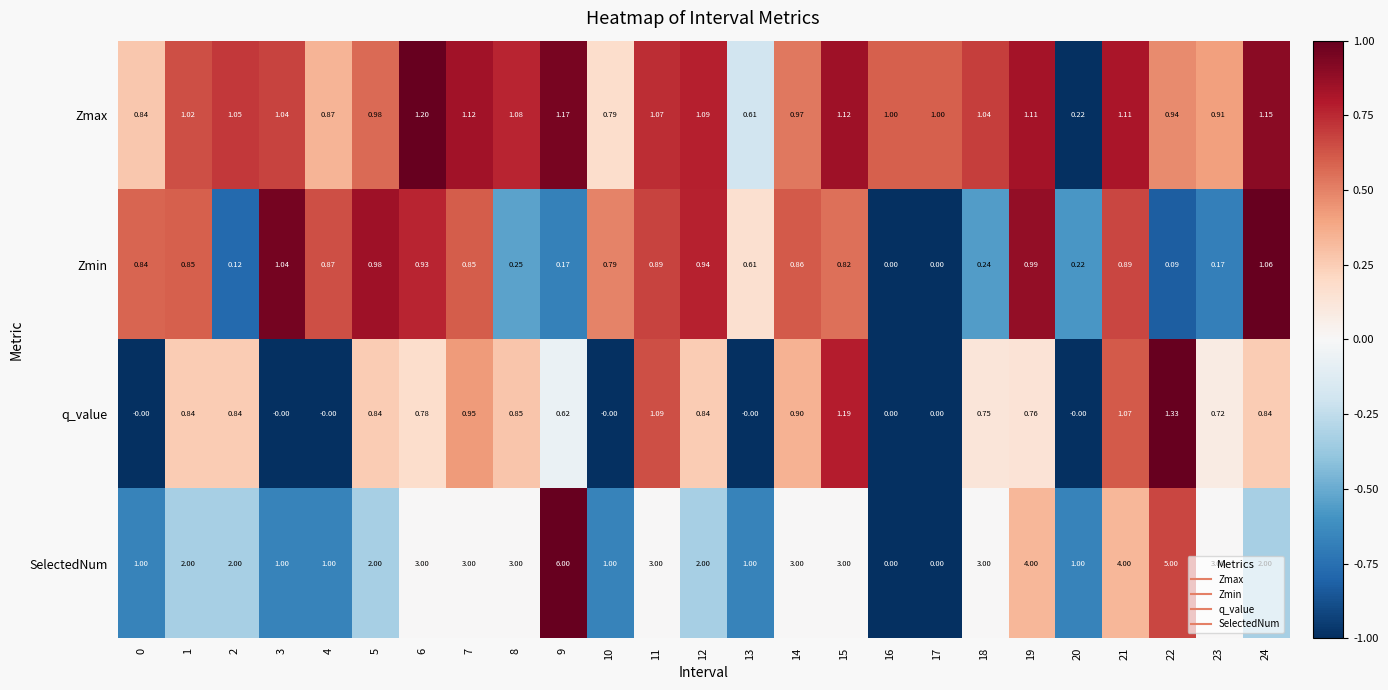

Count the number of data series in this chart.

4